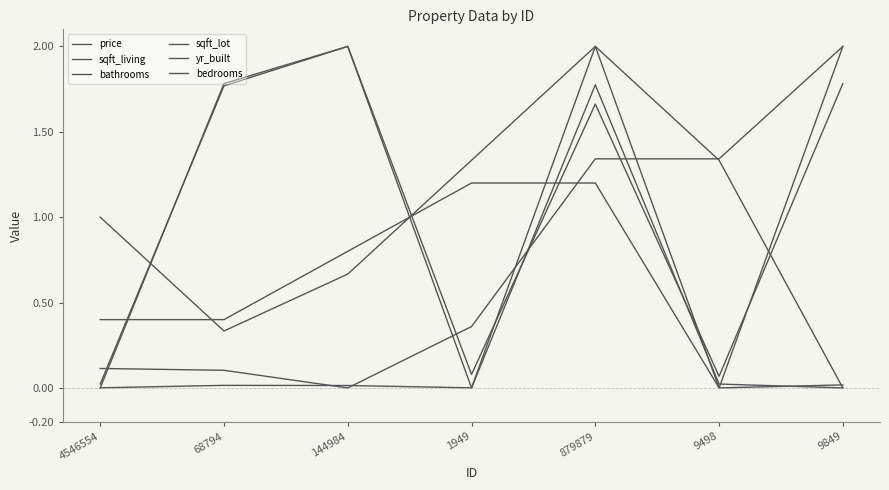

Is this an area chart (filled region under the line)?

No